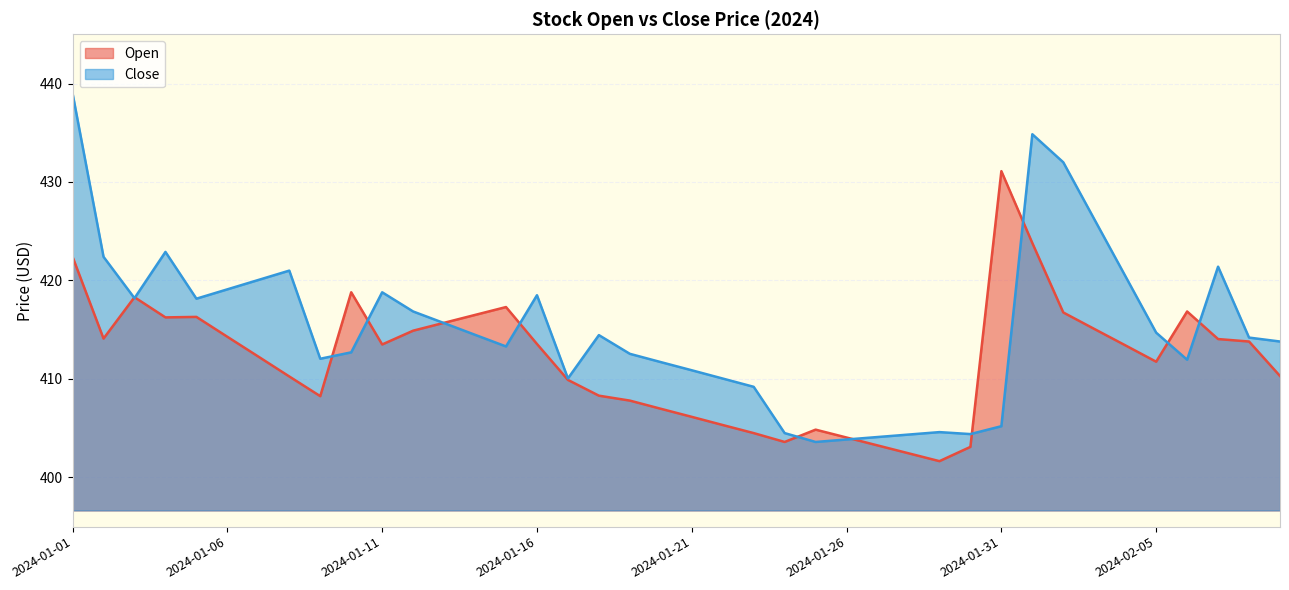

What is the difference between the Close values at 2024-01-31 and 2024-02-02?

26.8